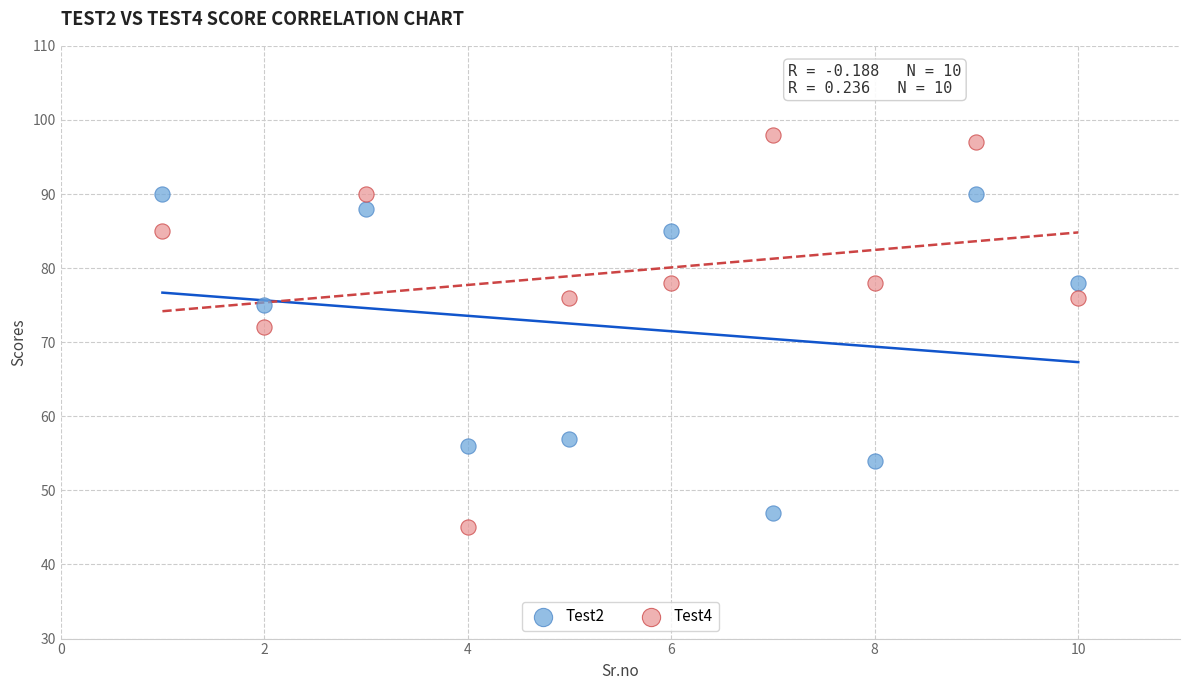

What are all the series names shown in the legend?

Test2, Test4